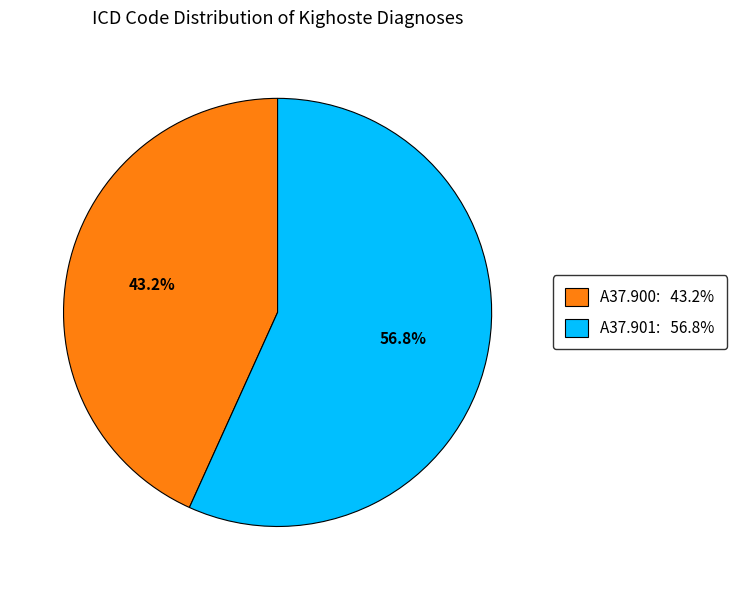

Is there any slice that represents more than half of the pie?

Yes